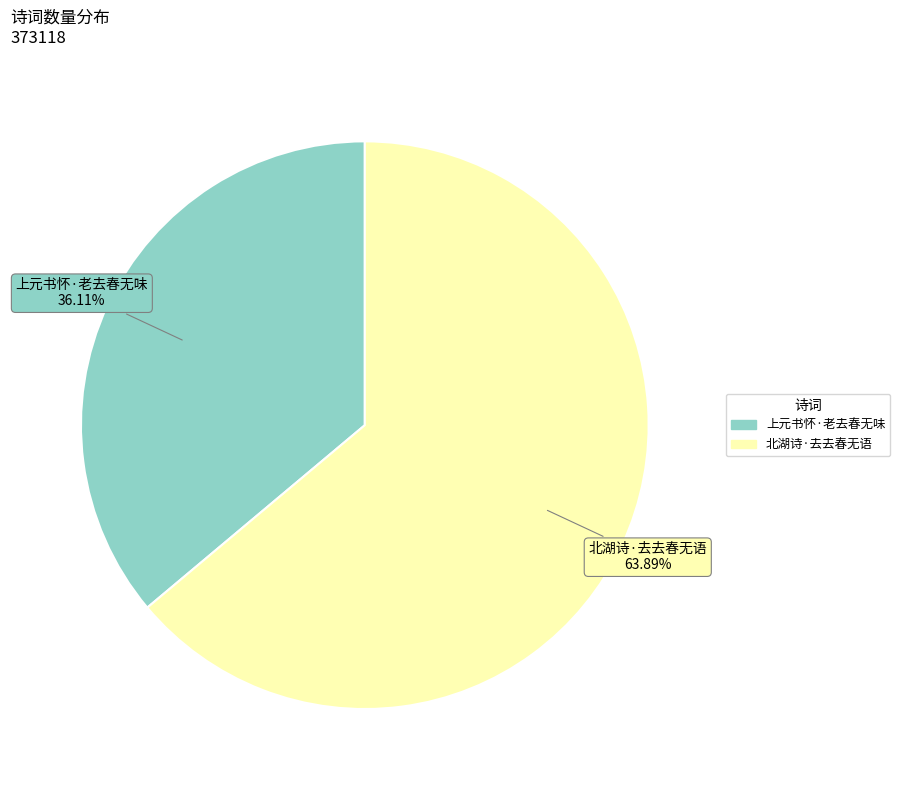

What is the ratio of the value at 北湖诗·去去春无语 to the value at 上元书怀·老去春无味?

1.8